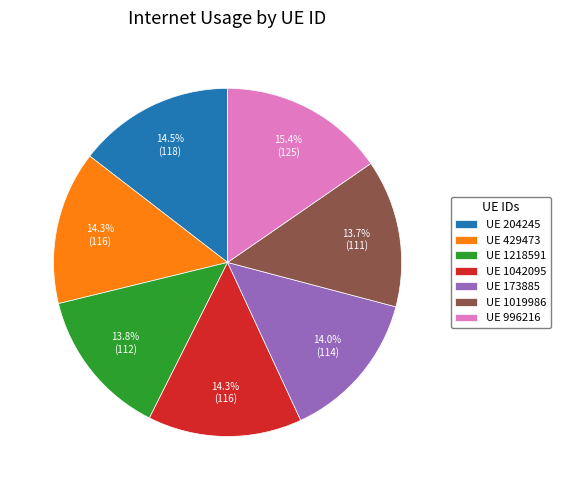

How much of the chart is everything except UE 1218591?

86.2%